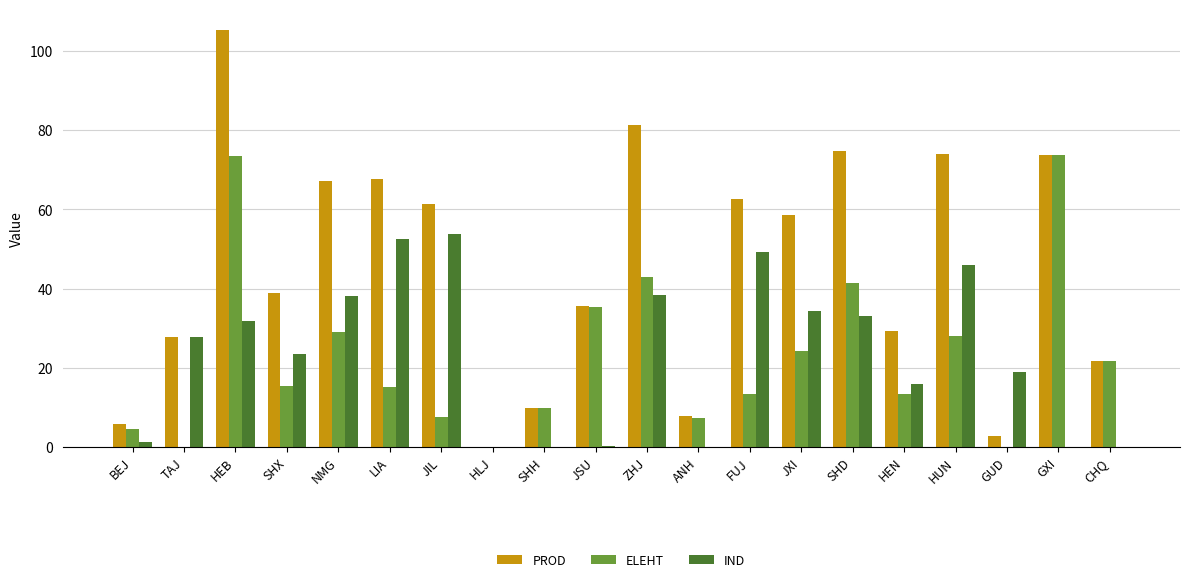

What are all the series names shown in the legend?

PROD, ELEHT, IND